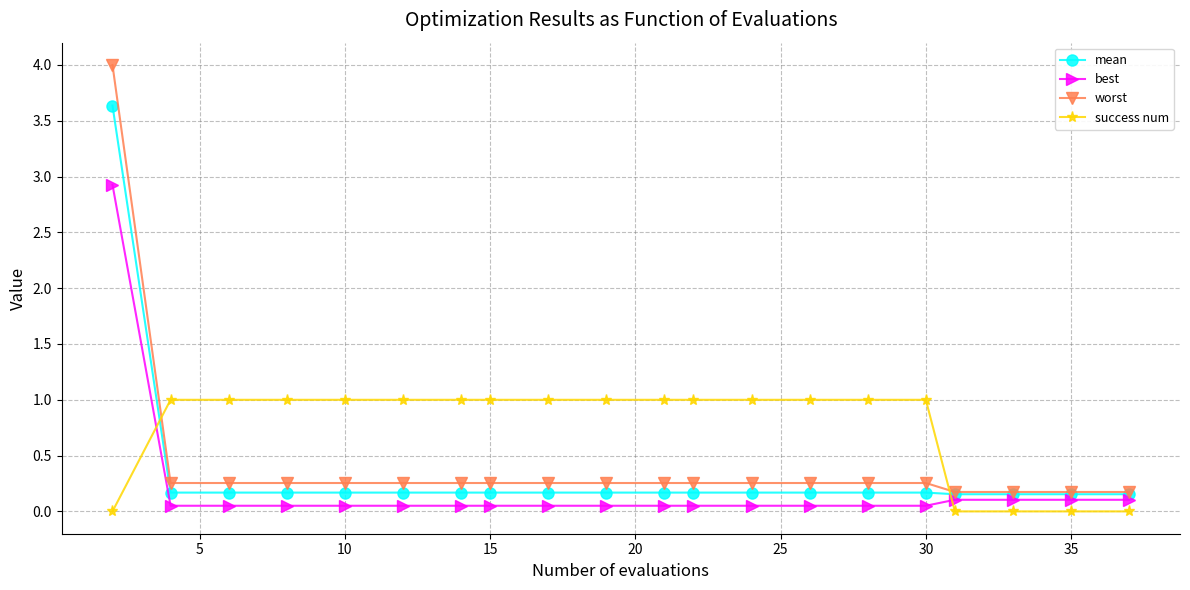

What is the maximum value for worst?

4.0